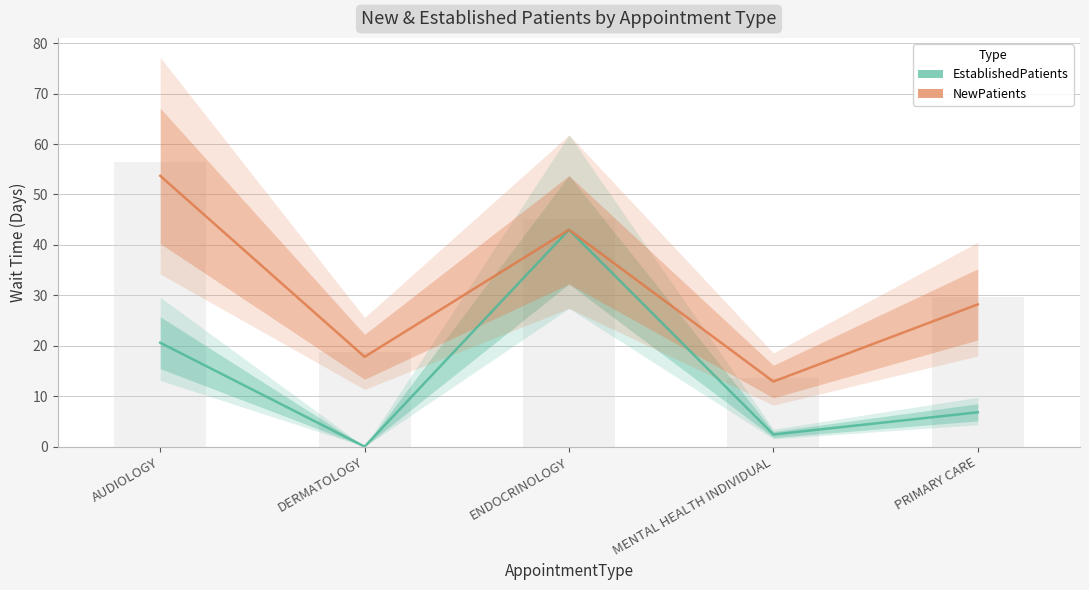

How many series are shown in this chart?

2